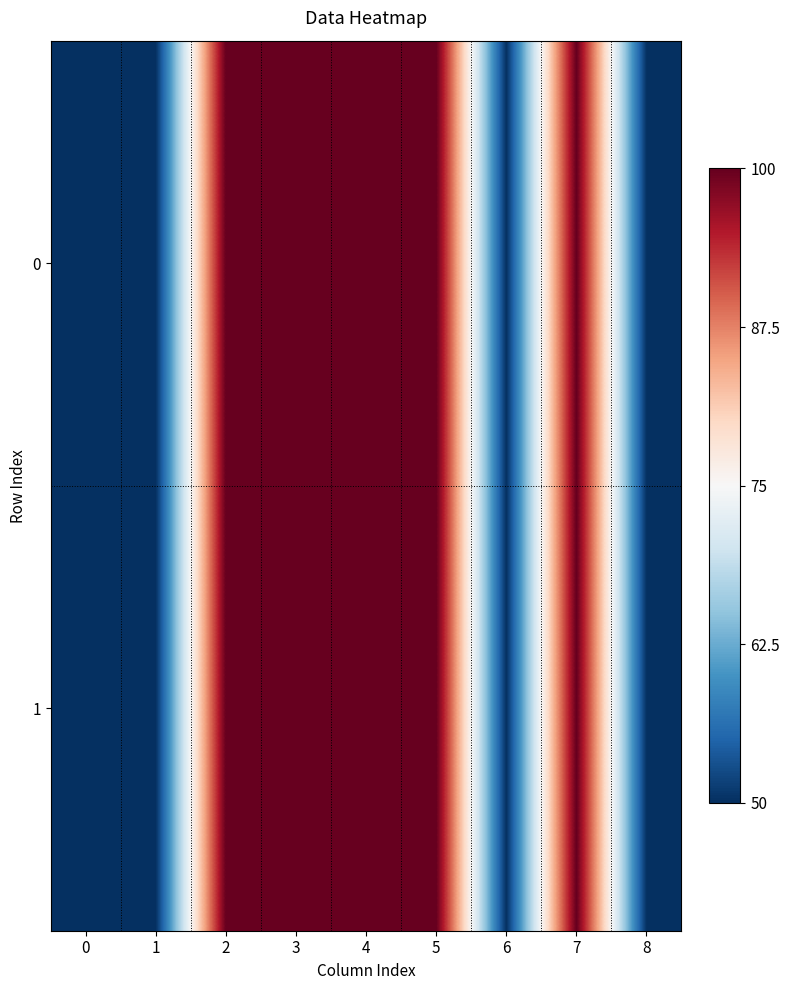

Reading left to right, list all the values displayed in this chart.

0: 0=50	1=50	2=100	3=100	4=100	5=100	6=50	7=100	8=50
1: 0=50	1=50	2=100	3=100	4=100	5=100	6=50	7=100	8=50